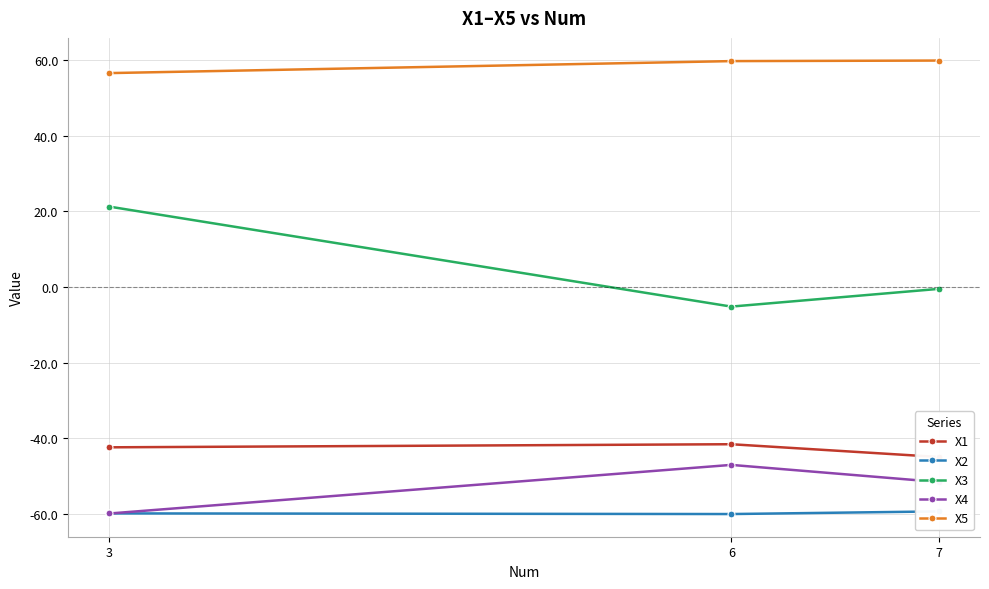

The X3 series shows -3.1 at 6. True or false?

False